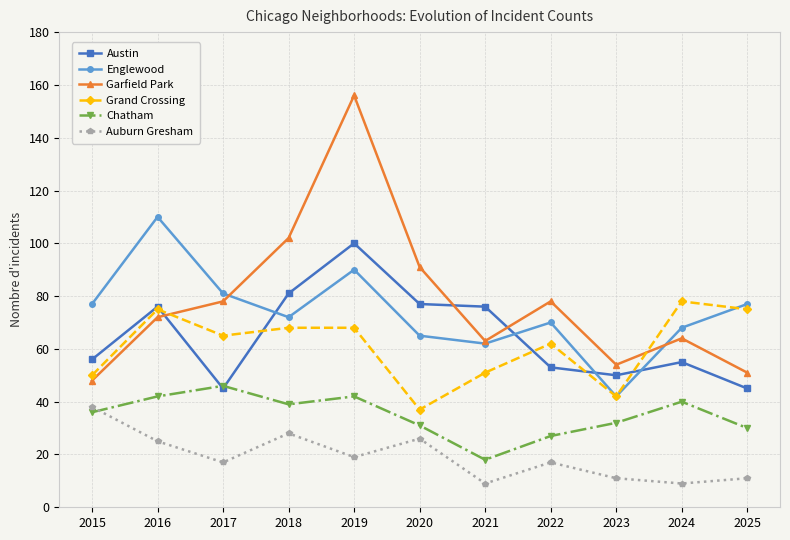

Which category has the lowest value in the Garfield Park series?

2015